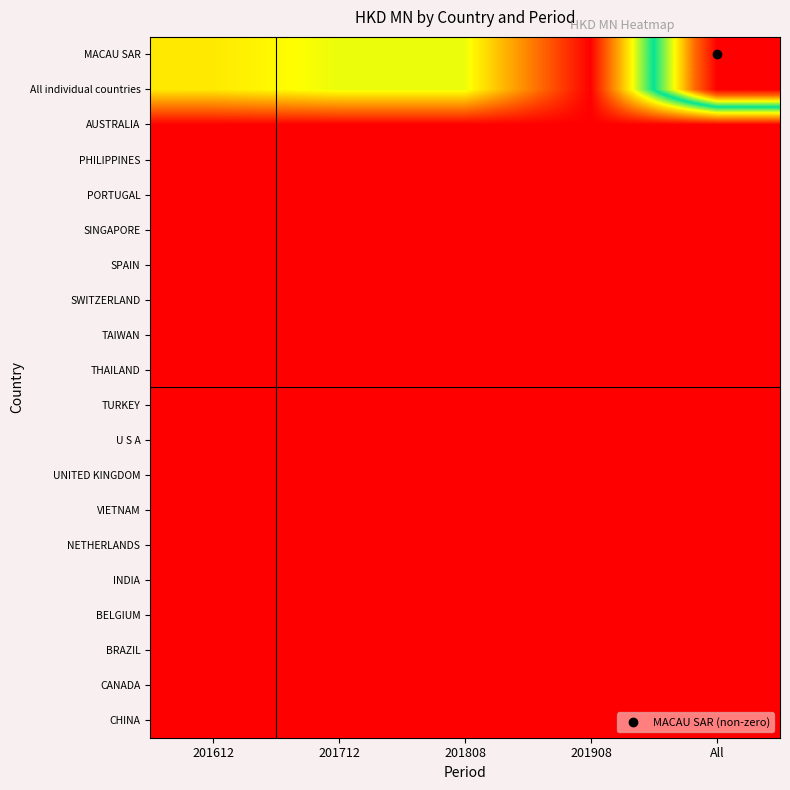

Reading right to left, transcribe all the data shown in this chart.

MACAU SAR: All=0.1	201908=0.0	201808=0.1	201712=0.1	201612=0.0
All individual countries: All=0.1	201908=0.0	201808=0.1	201712=0.1	201612=0.0
AUSTRALIA: All=0.0	201908=0.0	201808=0.0	201712=0.0	201612=0.0
PHILIPPINES: All=0.0	201908=0.0	201808=0.0	201712=0.0	201612=0.0
PORTUGAL: All=0.0	201908=0.0	201808=0.0	201712=0.0	201612=0.0
SINGAPORE: All=0.0	201908=0.0	201808=0.0	201712=0.0	201612=0.0
SPAIN: All=0.0	201908=0.0	201808=0.0	201712=0.0	201612=0.0
SWITZERLAND: All=0.0	201908=0.0	201808=0.0	201712=0.0	201612=0.0
TAIWAN: All=0.0	201908=0.0	201808=0.0	201712=0.0	201612=0.0
THAILAND: All=0.0	201908=0.0	201808=0.0	201712=0.0	201612=0.0
TURKEY: All=0.0	201908=0.0	201808=0.0	201712=0.0	201612=0.0
U S A: All=0.0	201908=0.0	201808=0.0	201712=0.0	201612=0.0
UNITED KINGDOM: All=0.0	201908=0.0	201808=0.0	201712=0.0	201612=0.0
VIETNAM: All=0.0	201908=0.0	201808=0.0	201712=0.0	201612=0.0
NETHERLANDS: All=0.0	201908=0.0	201808=0.0	201712=0.0	201612=0.0
INDIA: All=0.0	201908=0.0	201808=0.0	201712=0.0	201612=0.0
BELGIUM: All=0.0	201908=0.0	201808=0.0	201712=0.0	201612=0.0
BRAZIL: All=0.0	201908=0.0	201808=0.0	201712=0.0	201612=0.0
CANADA: All=0.0	201908=0.0	201808=0.0	201712=0.0	201612=0.0
CHINA: All=0.0	201908=0.0	201808=0.0	201712=0.0	201612=0.0